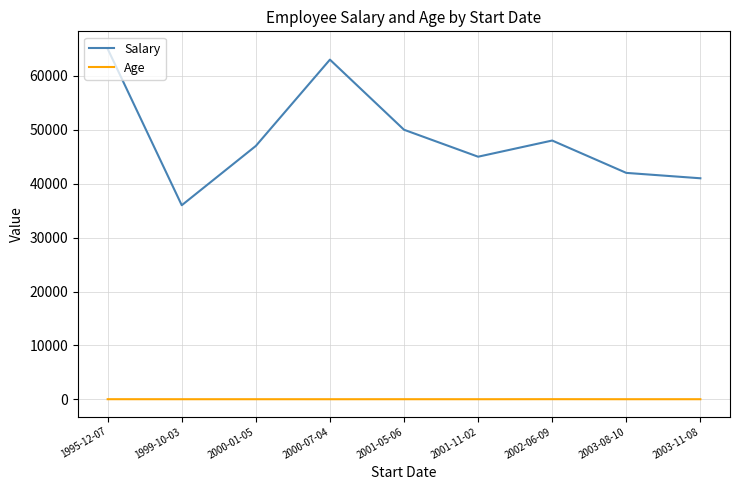

How many lines are shown in the chart?

2